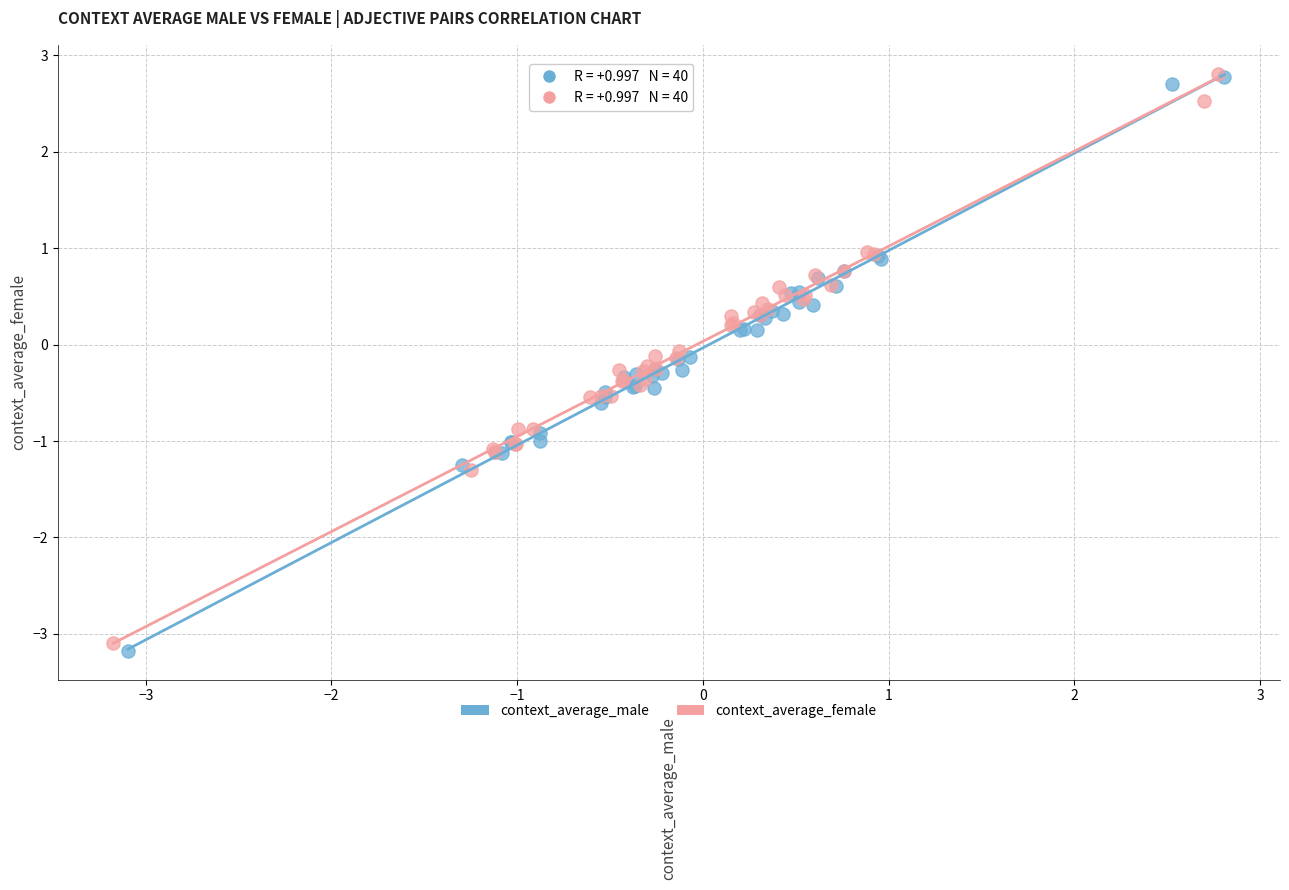

Which series contains the lowest Y value?

context_average_male